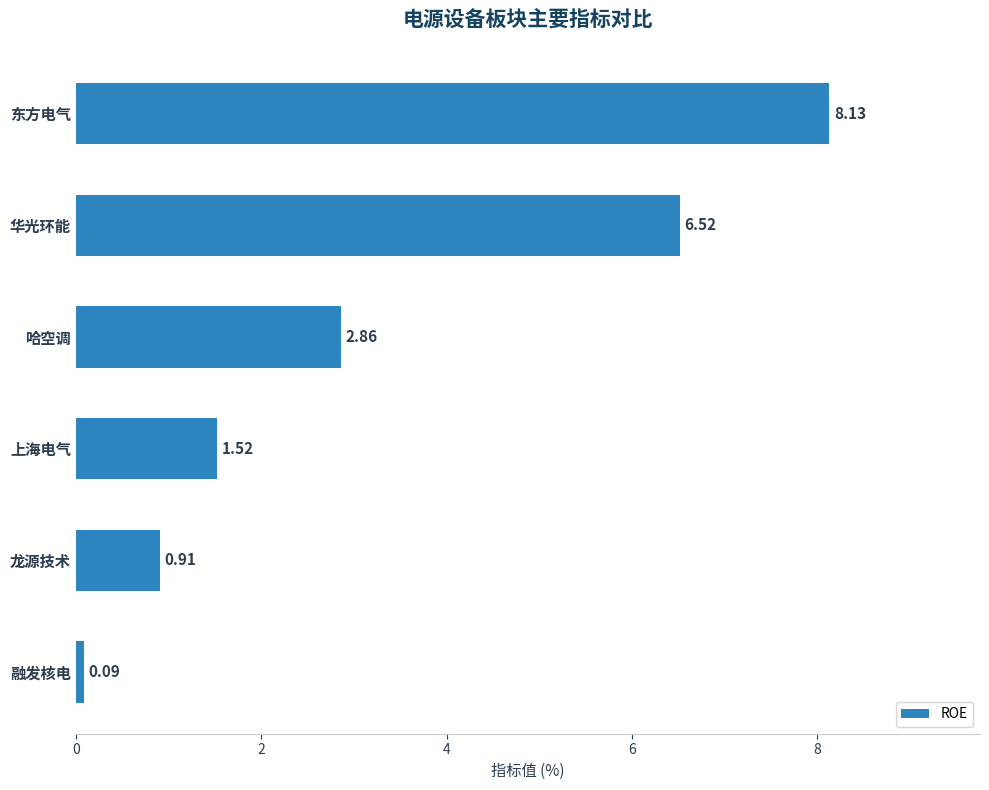

Does the chart contain any negative values?

No